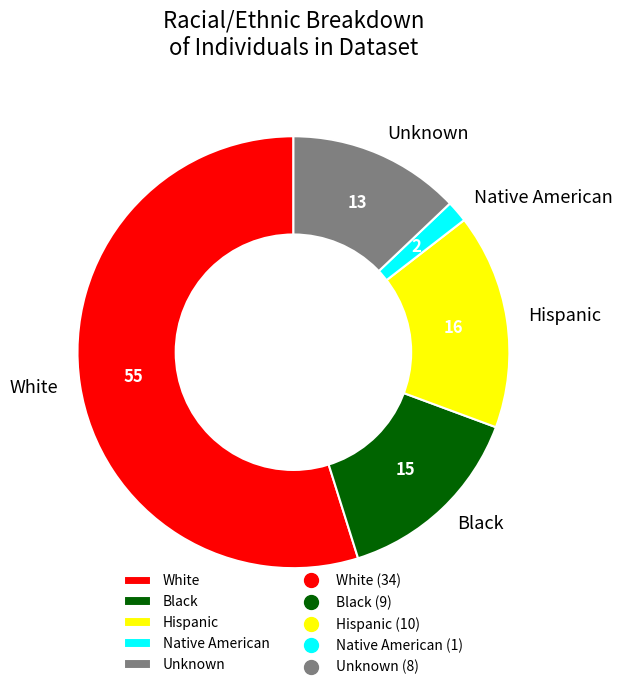

What is the largest slice in the pie chart?

White